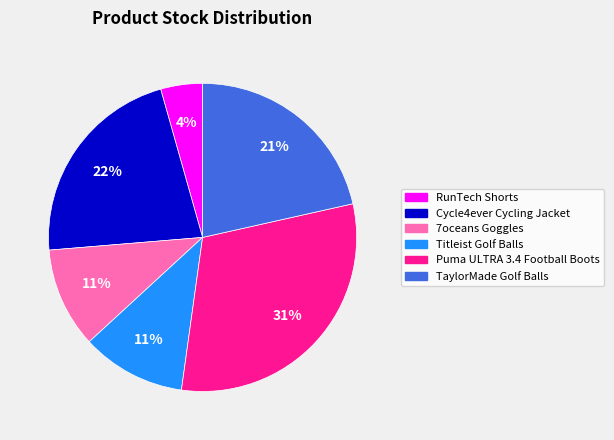

How many slices are in this pie chart?

6